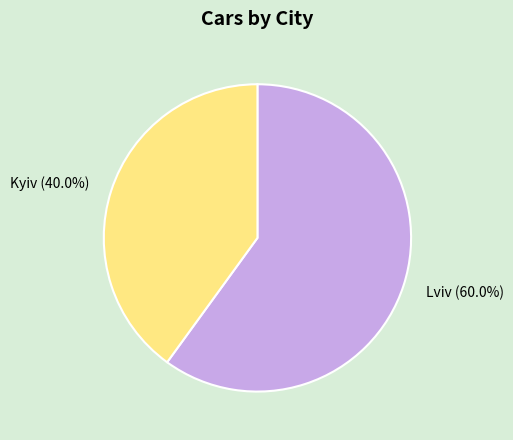

To the nearest percent, what is the average slice percentage?

50%